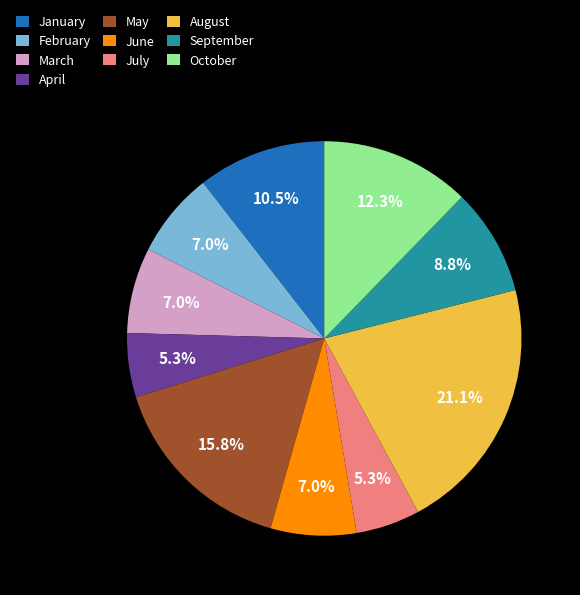

The April slice represents 5% of the pie. True or false?

True